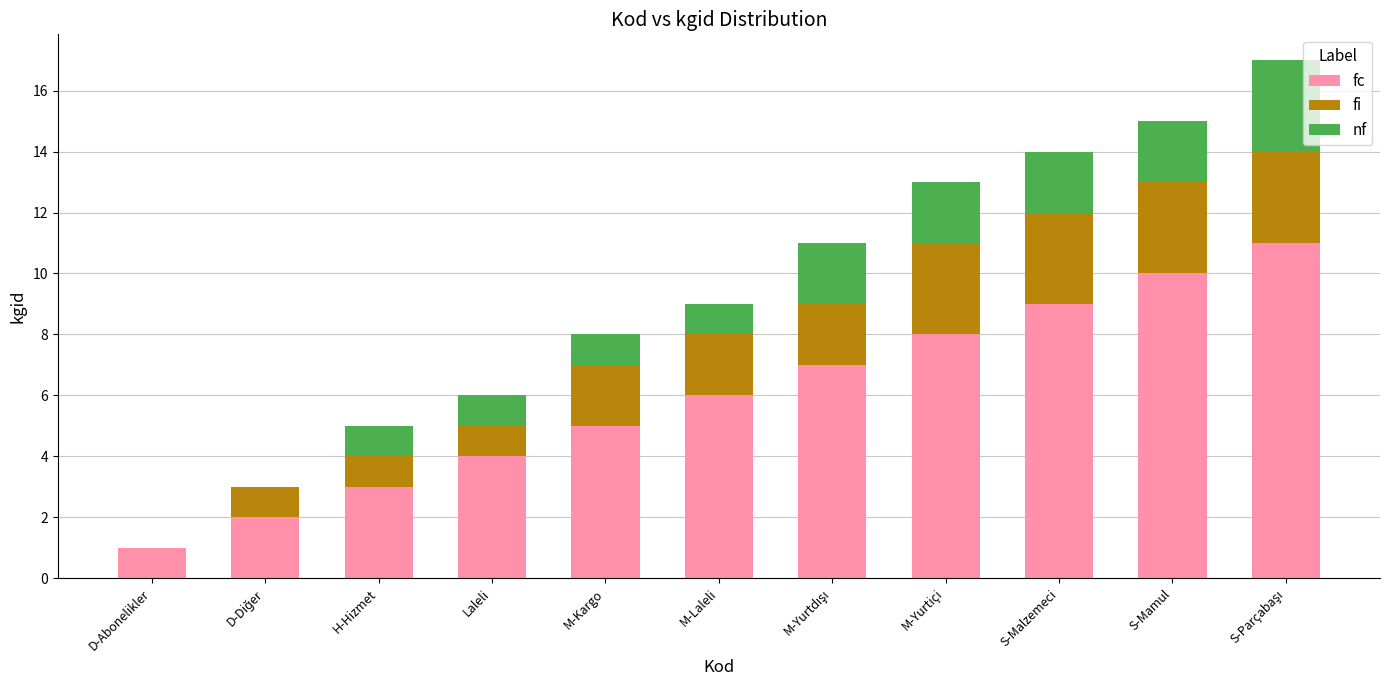

What are all the series names shown in the legend?

fc, fi, nf